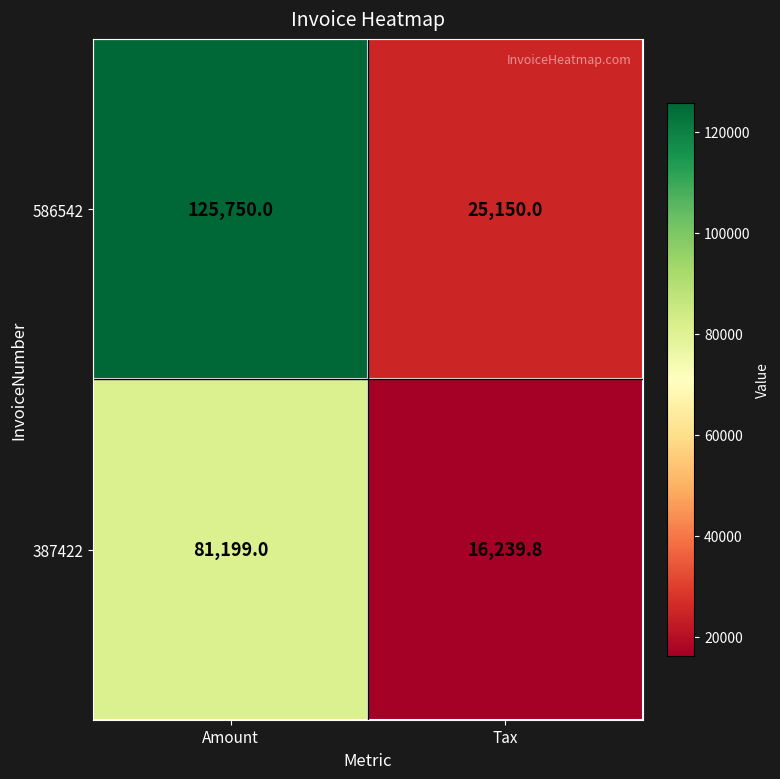

Reading left to right, what are all the values shown in this chart?

586542: 125750.0	25150.0
387422: 81199.0	16239.8